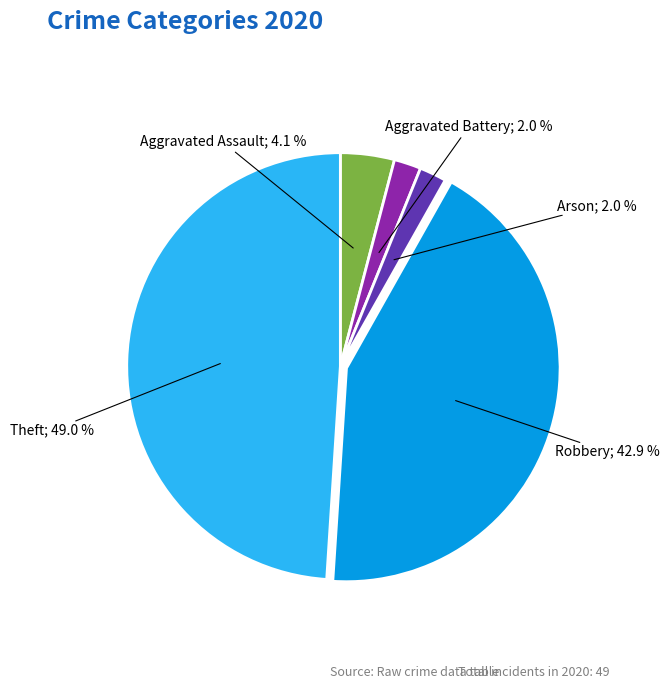

Does any single category account for the majority?

No